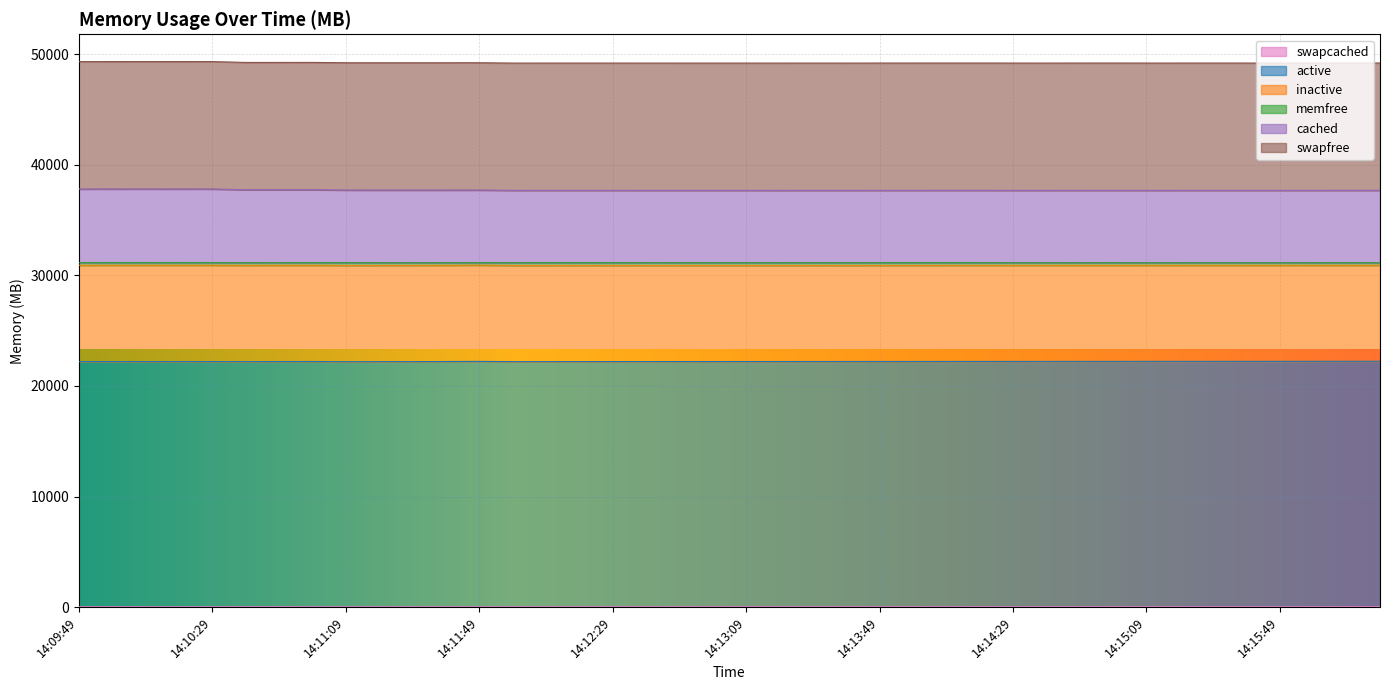

What position from the right is 14:12:09?

26